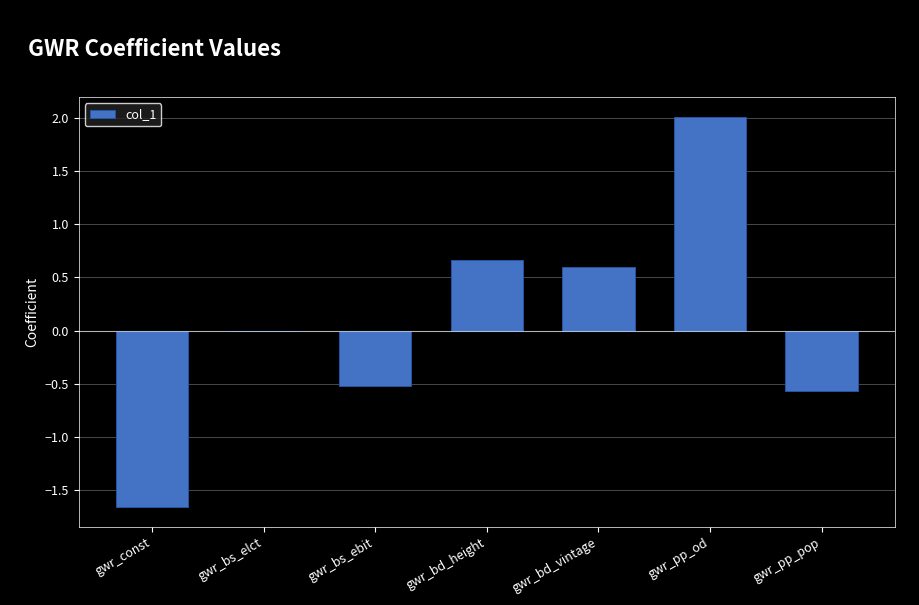

Count the number of categories in the chart.

7